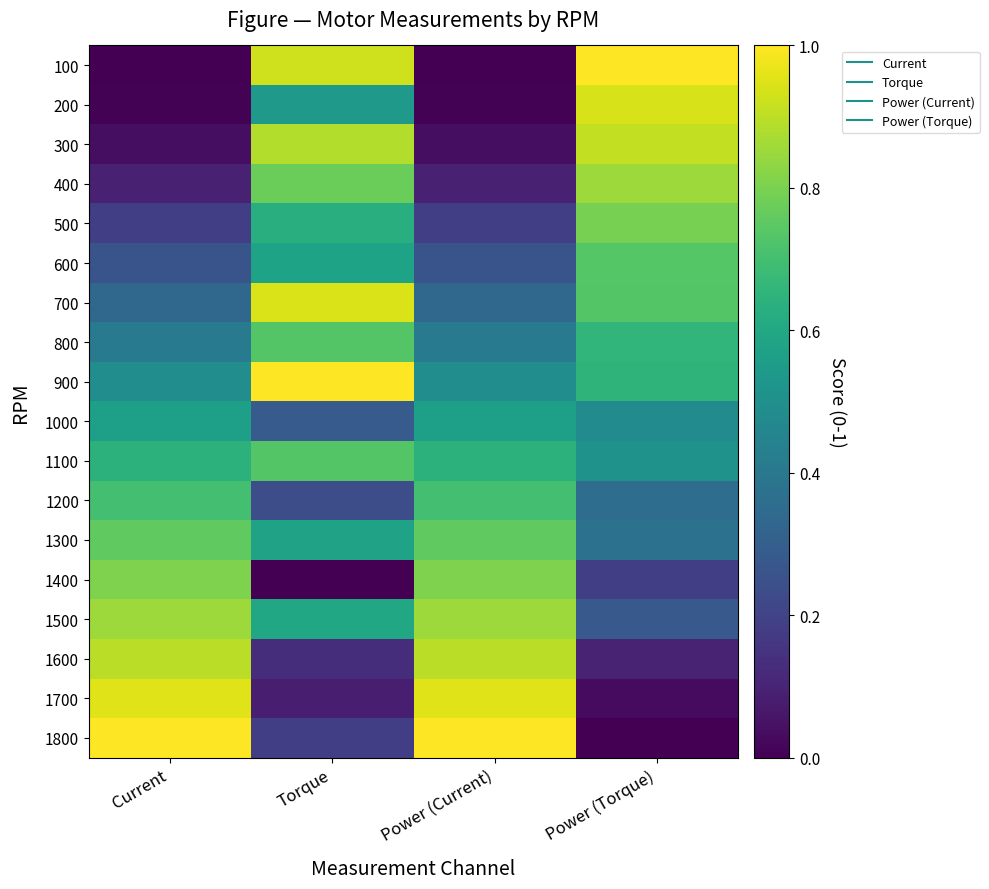

At which category is the sum across all series the highest?

Torque